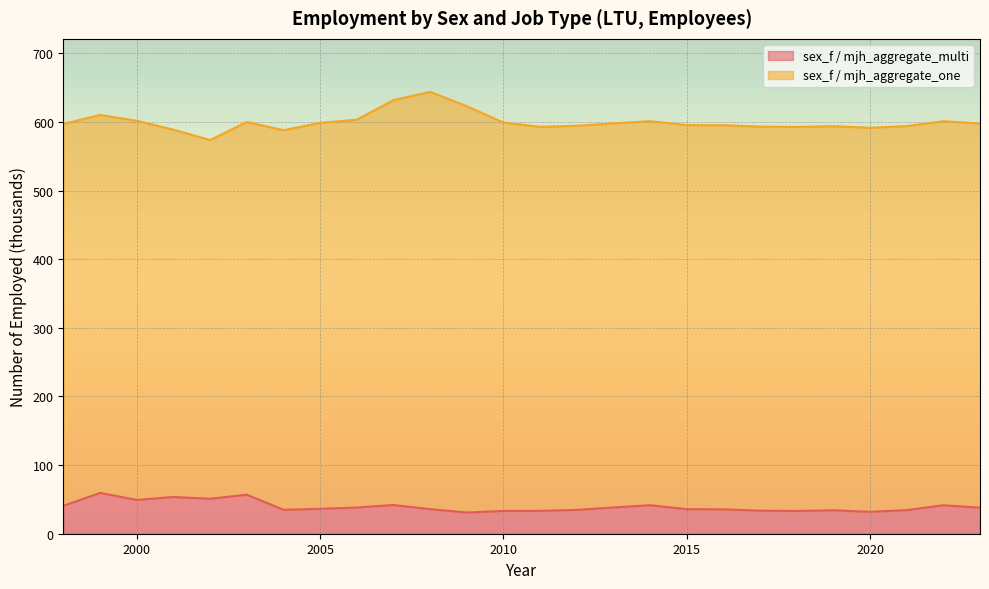

Which has a higher value, 2023 or 2006?

2006